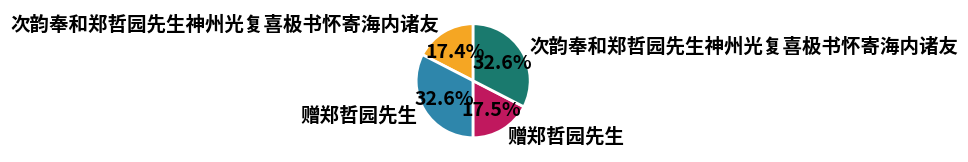

Count the number of slices in the pie.

4